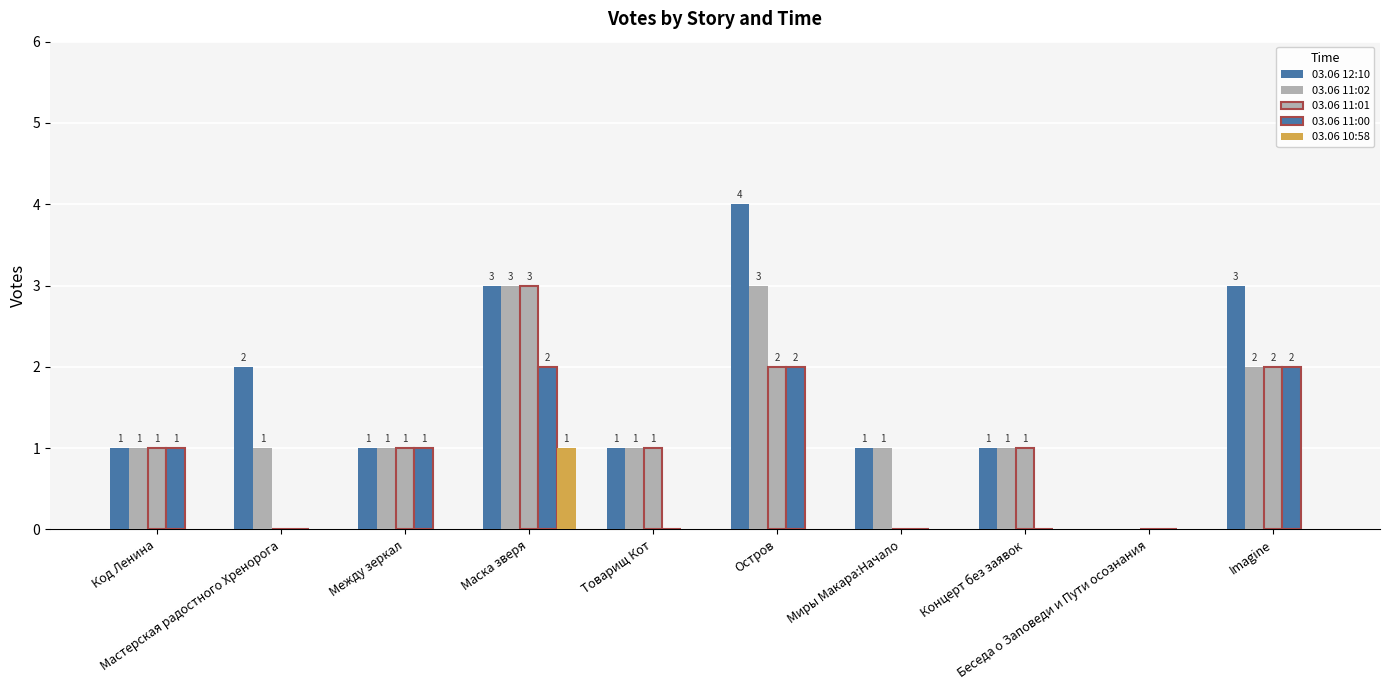

Which series changed the most between Концерт без заявок and Беседа о Заповеди и Пути осознания?

03.06 12:10